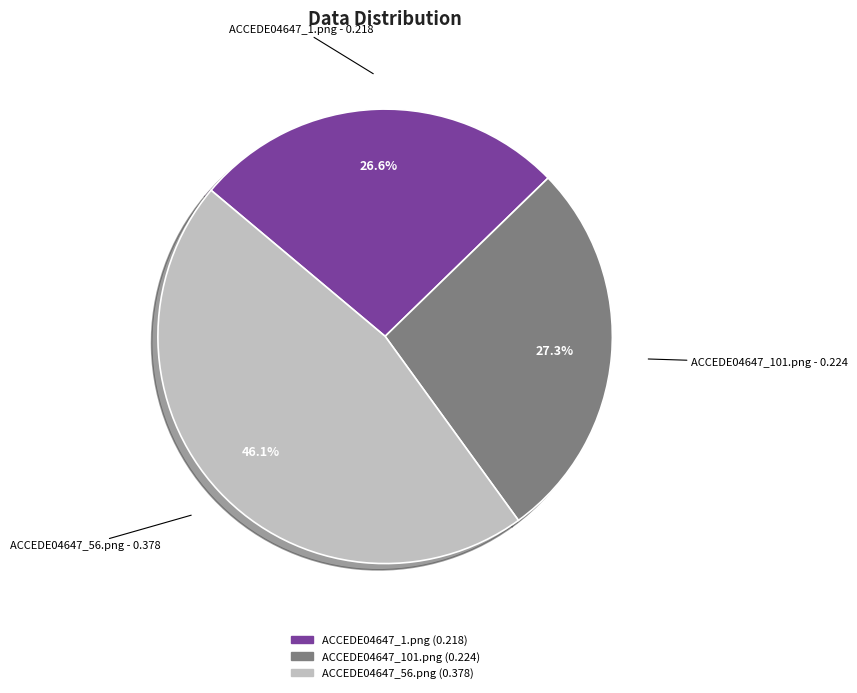

What is the total percentage of ACCEDE04647_101.png and ACCEDE04647_56.png?

73.4%